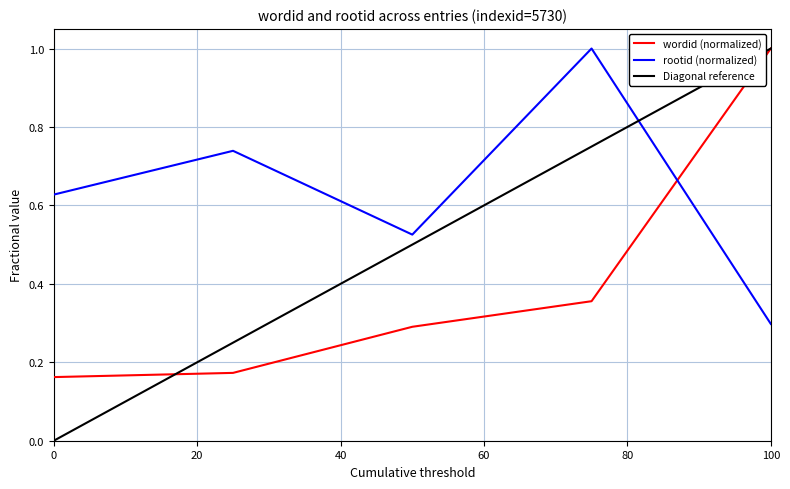

What is the difference between the maximum and minimum values in the wordid series?

0.8